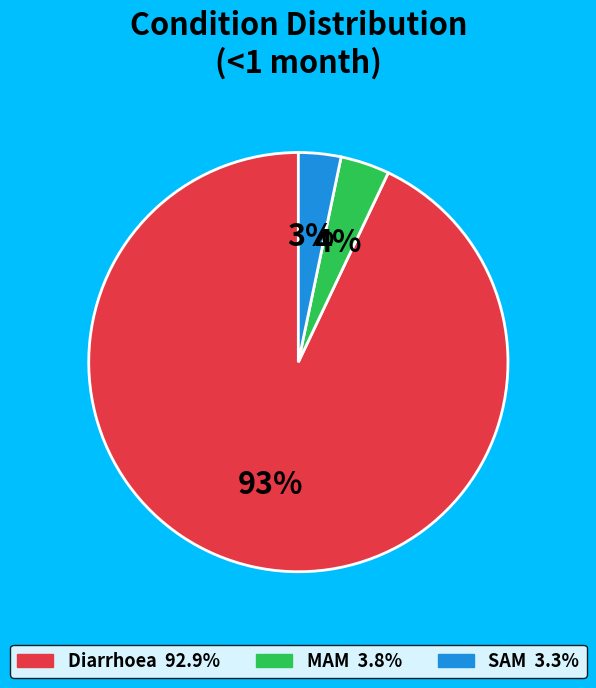

Is it true that MAM is 4% of the pie?

True